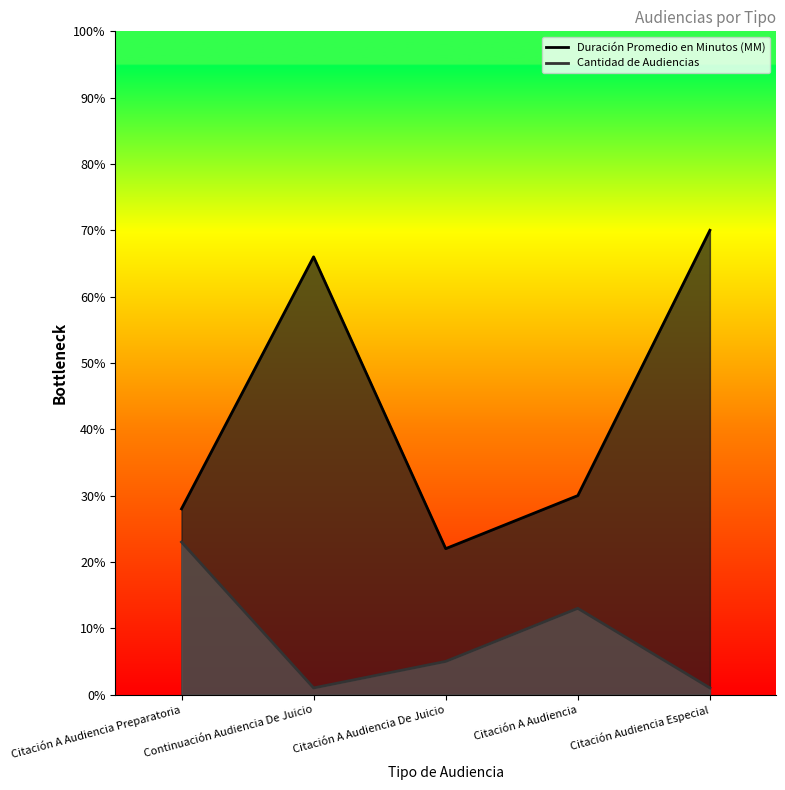

What position from the right is Citación Audiencia Especial?

1